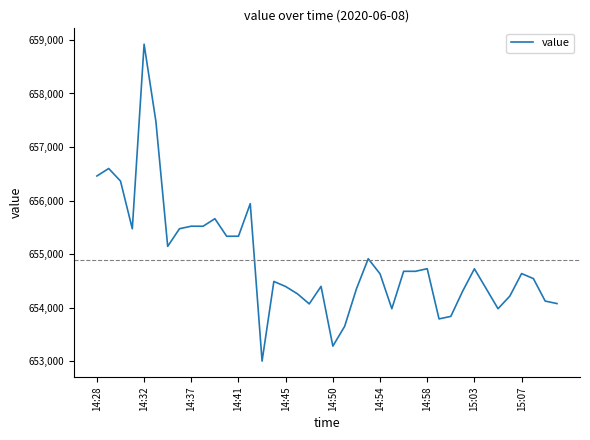

Count the number of categories in the chart.

40